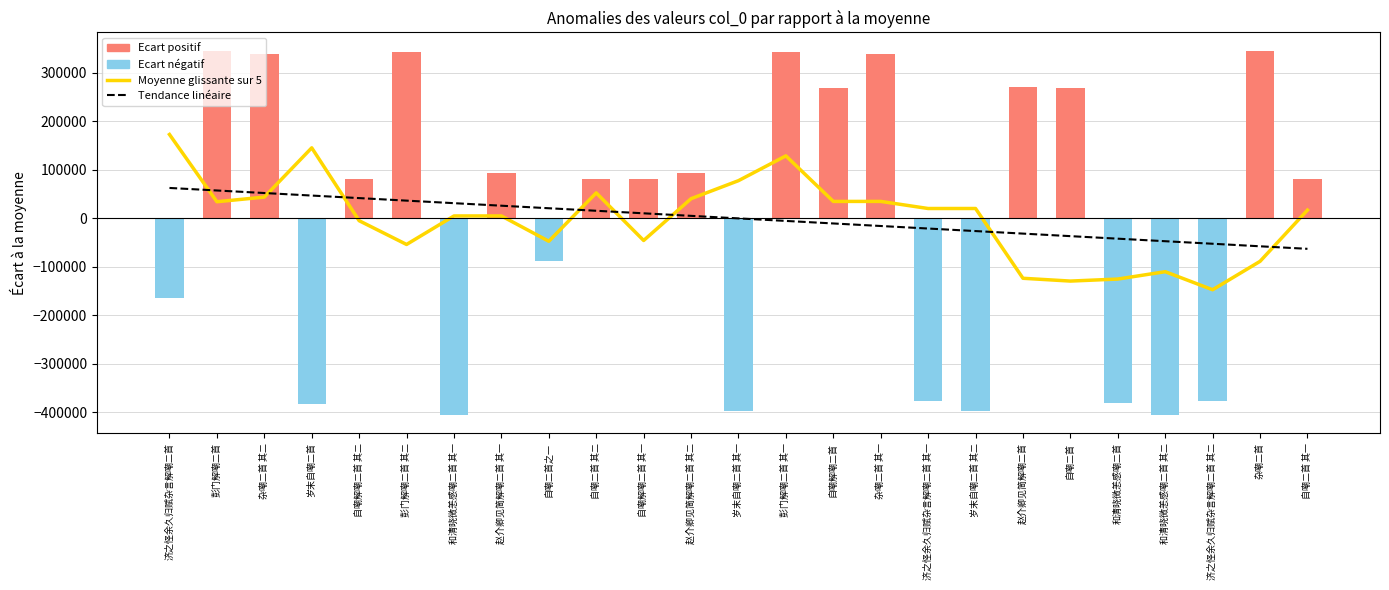

Between 岁末自嘲二首 and 和清晓微恙感嘲二首, which series saw the biggest shift?

Moyenne glissante sur 5 éléments